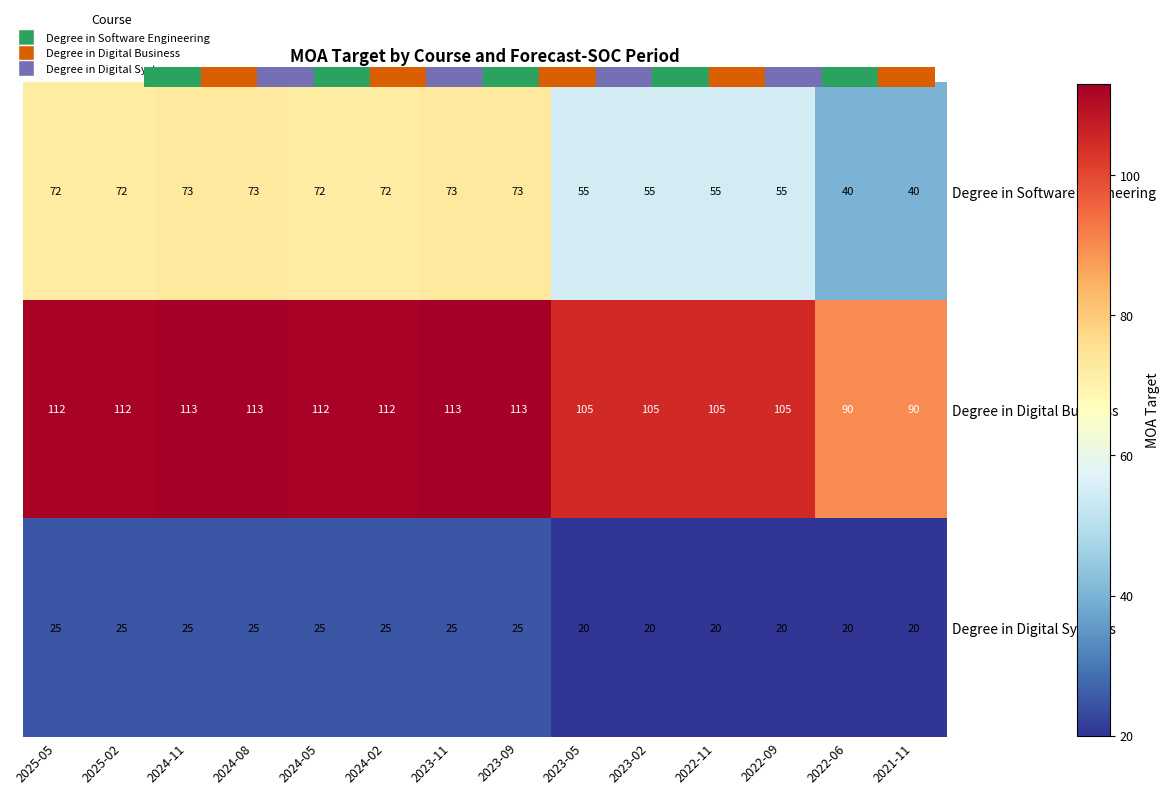

What is the minimum value for Degree in Software Engineering?

40